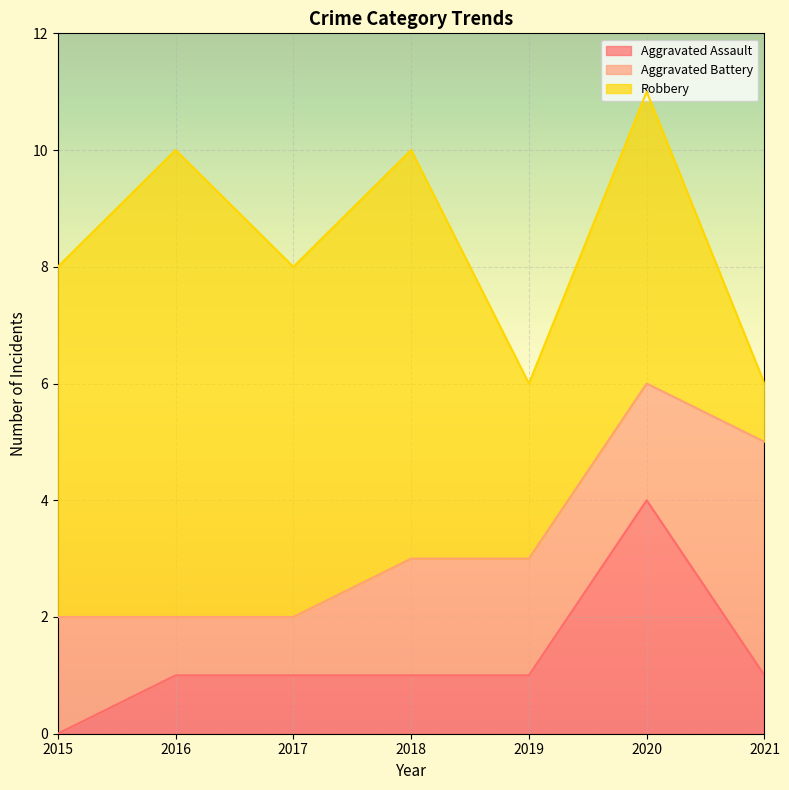

Between 2019 and 2020, which series saw the biggest shift?

Aggravated Assault